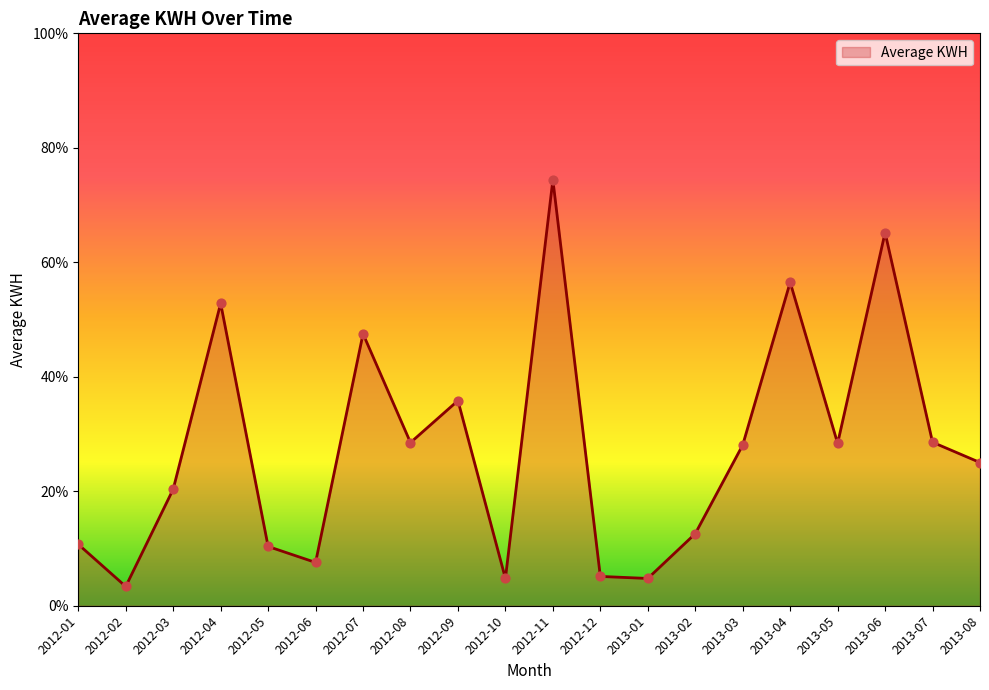

What is the change in value from 2012-06 to 2013-03?

+0.2